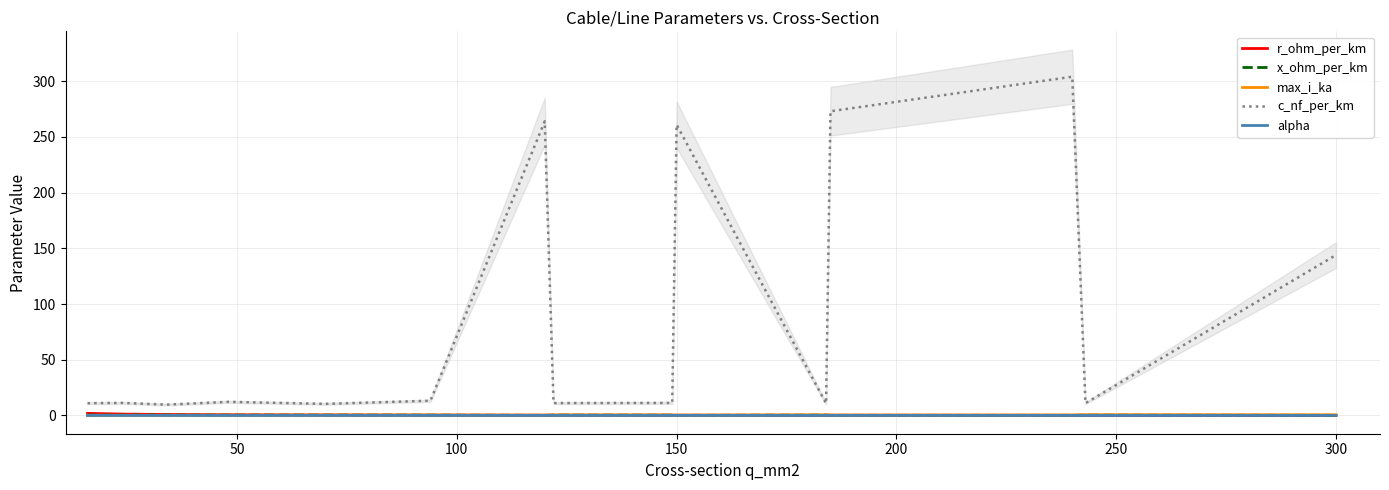

True or false: c_nf_per_km and x_ohm_per_km intersect in this chart.

False